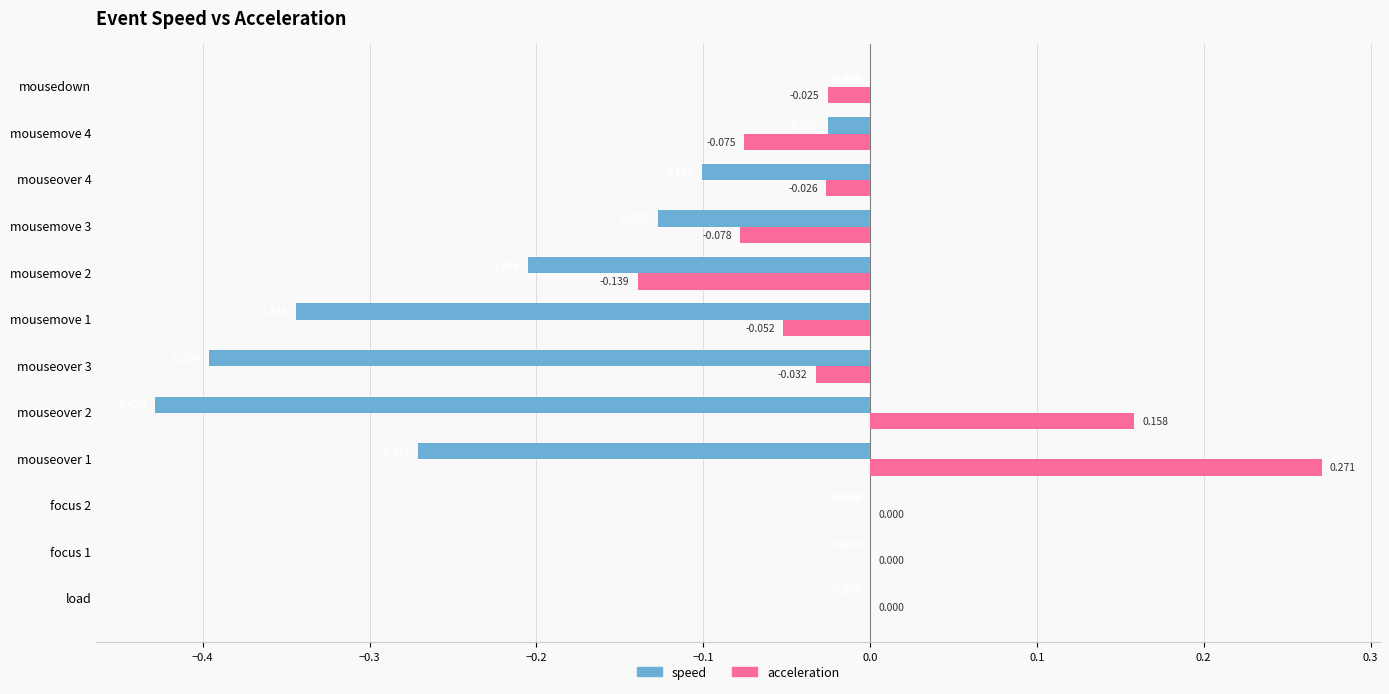

Is the value of acceleration at mousemove 2 greater than the value of speed at focus 2?

No